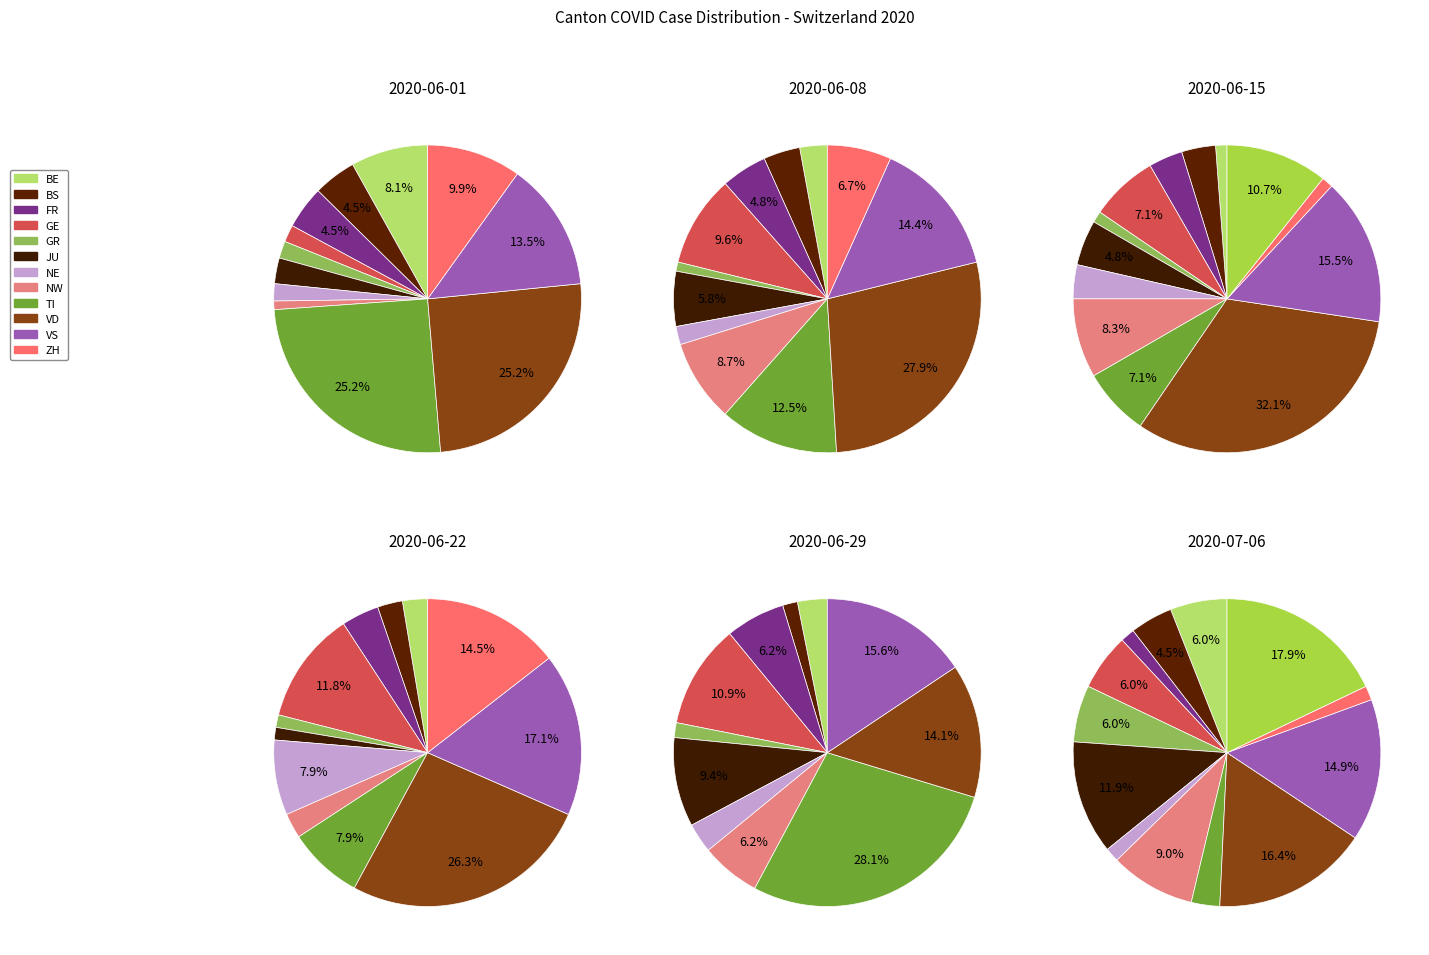

Do 8 and 13 together represent more than half of the pie?

No